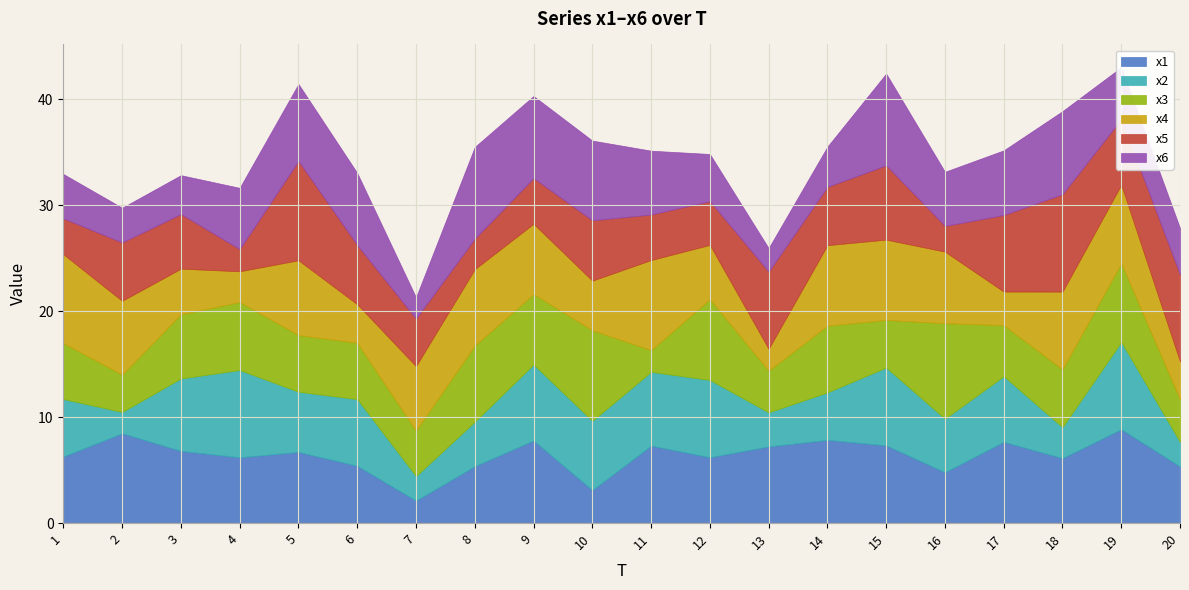

How many interior local peaks does the x5 series have?

6